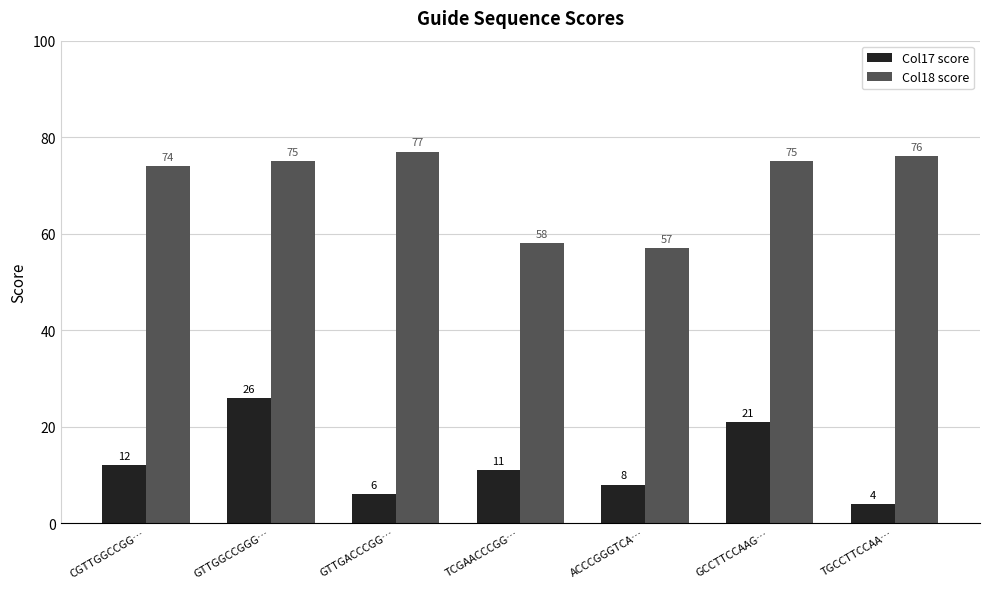

What is the label of the 2nd bar from the right?

GCCTTCCAAG…